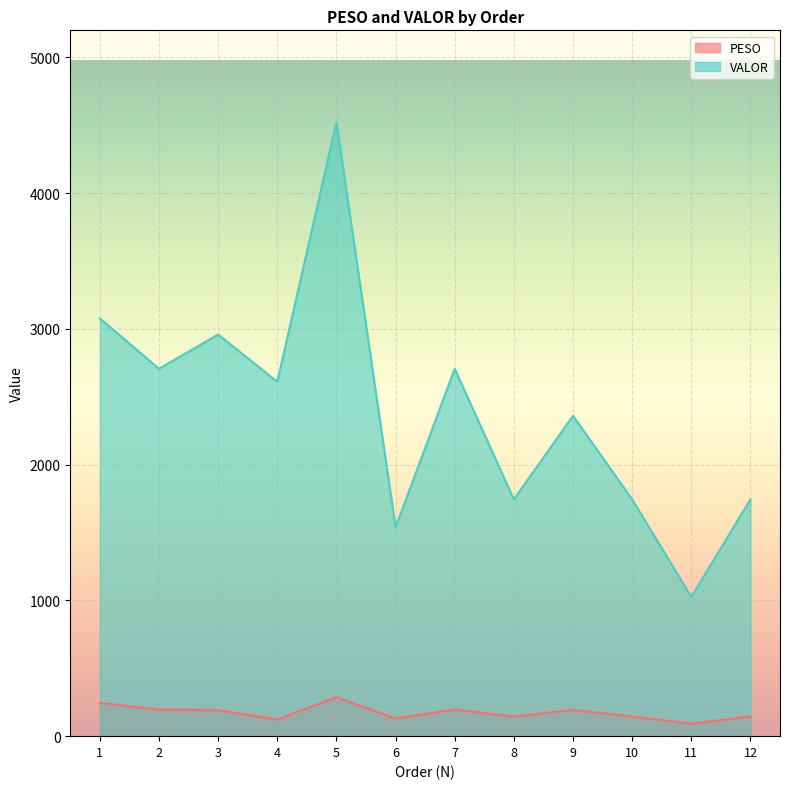

How many lines are shown in the chart?

2